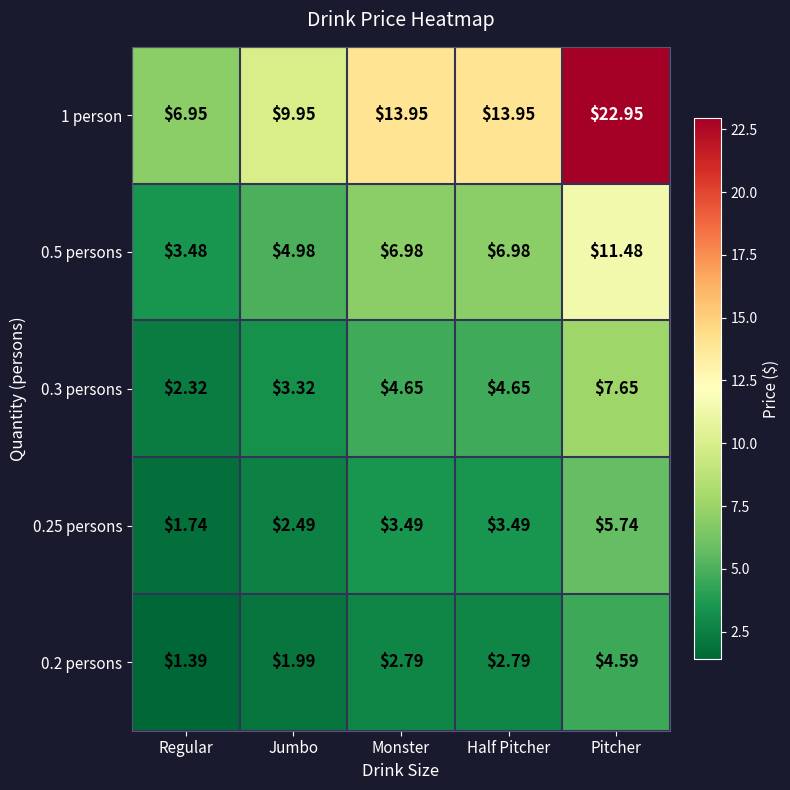

Which series has the largest total across all categories?

1 person